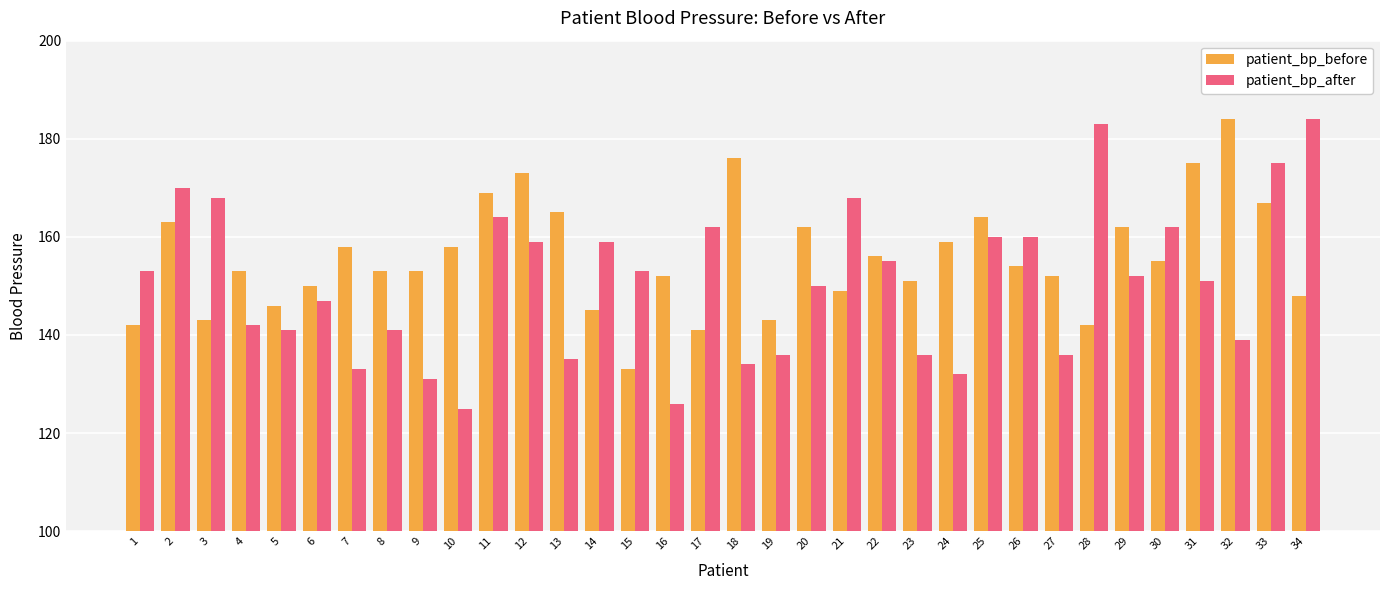

Rank the series at 4 from highest to lowest value.

patient_bp_before, patient_bp_after